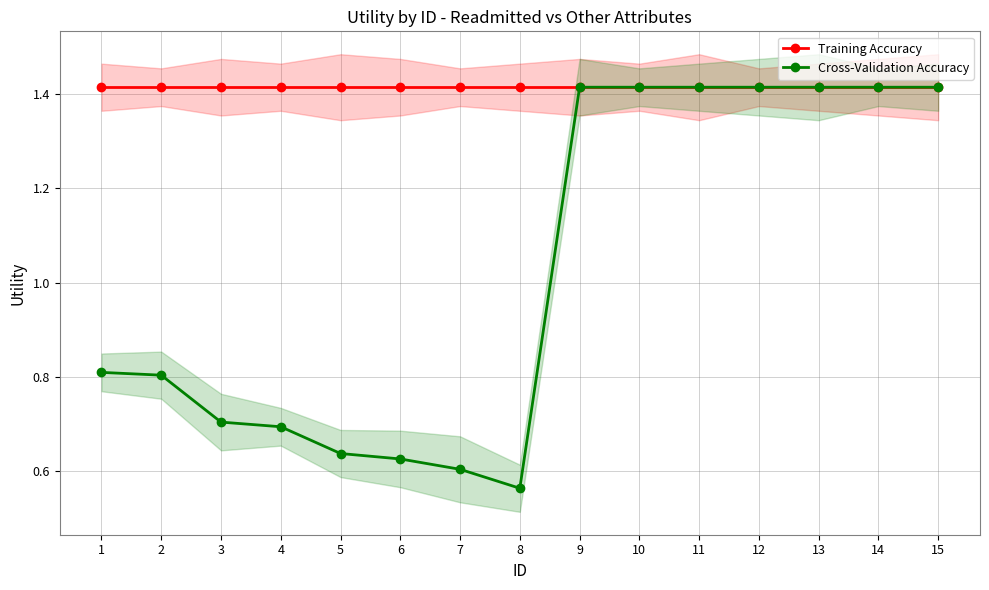

What are all the series names shown in the legend?

Training Accuracy, Cross-Validation Accuracy